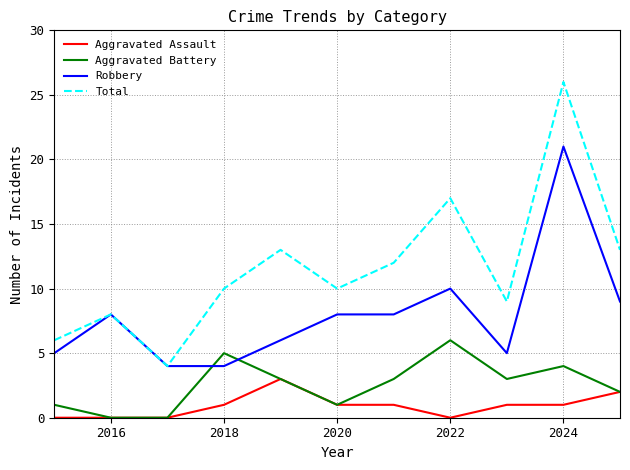

True or false: Robbery has more than 1 points higher than both neighbors.

True